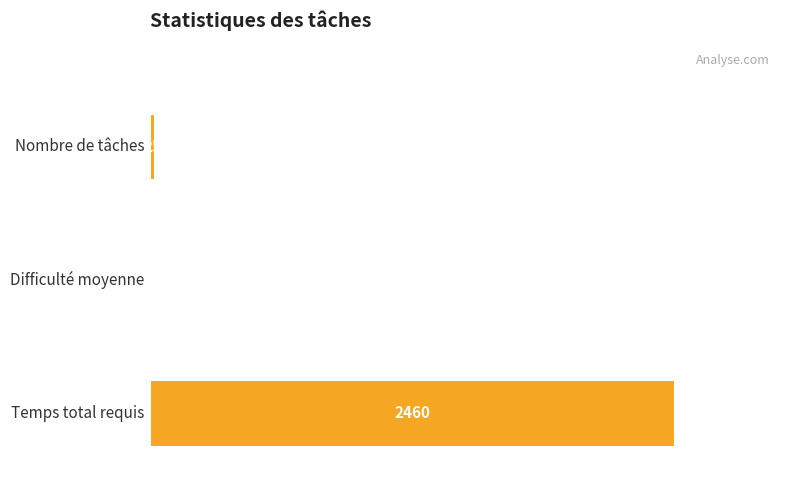

What is the difference between the maximum and minimum values?

2453.7